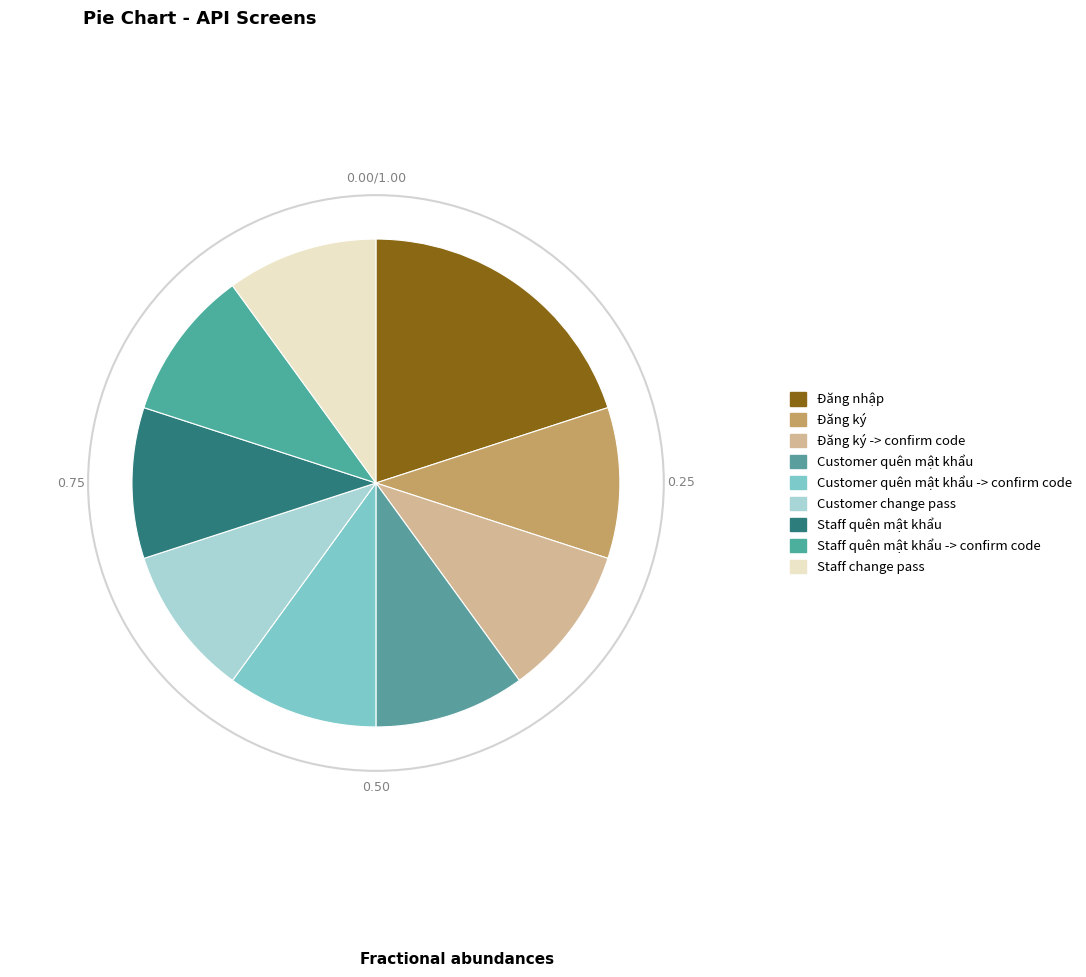

Count the number of slices in the pie.

9